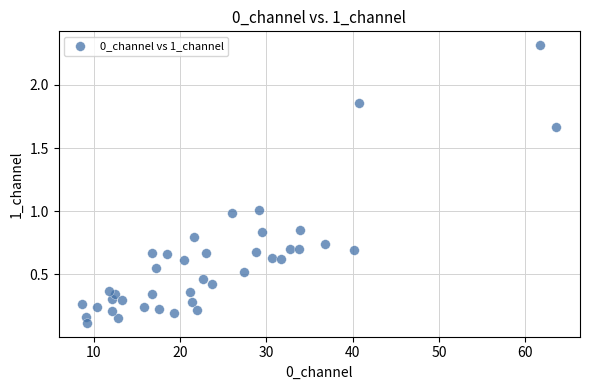

What is the range of X values (max minus min)?

54.9